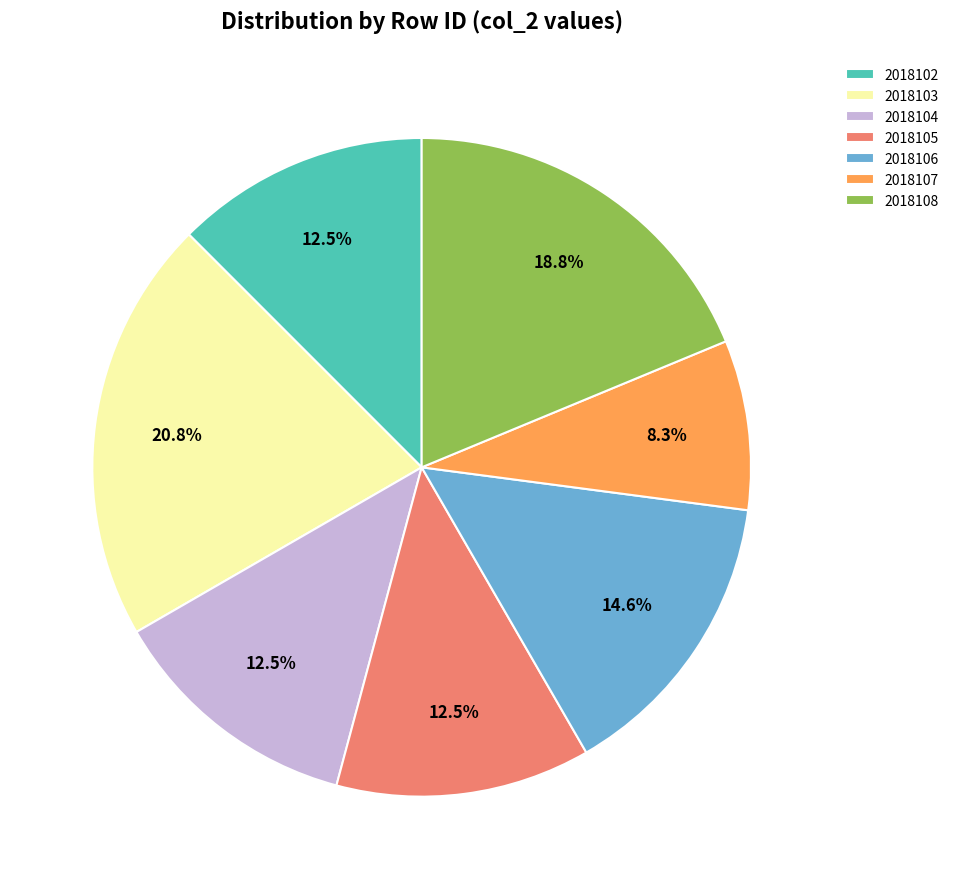

To the nearest percent, what is the average slice percentage?

14%